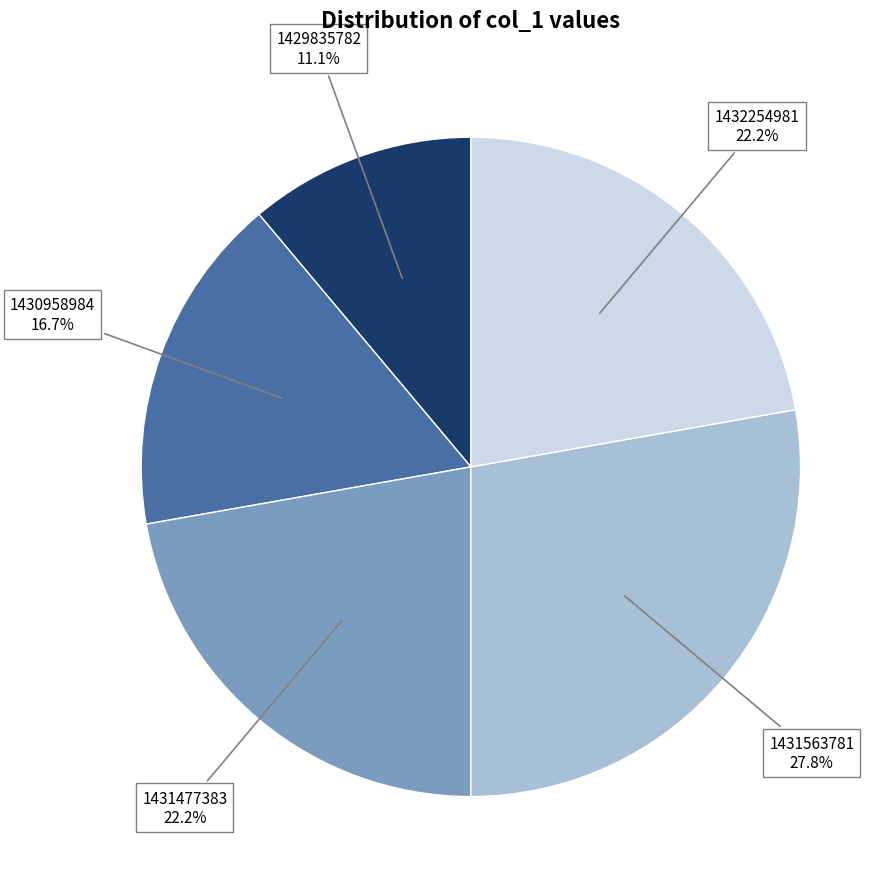

How much of the chart is everything except 1430958984?

83.3%